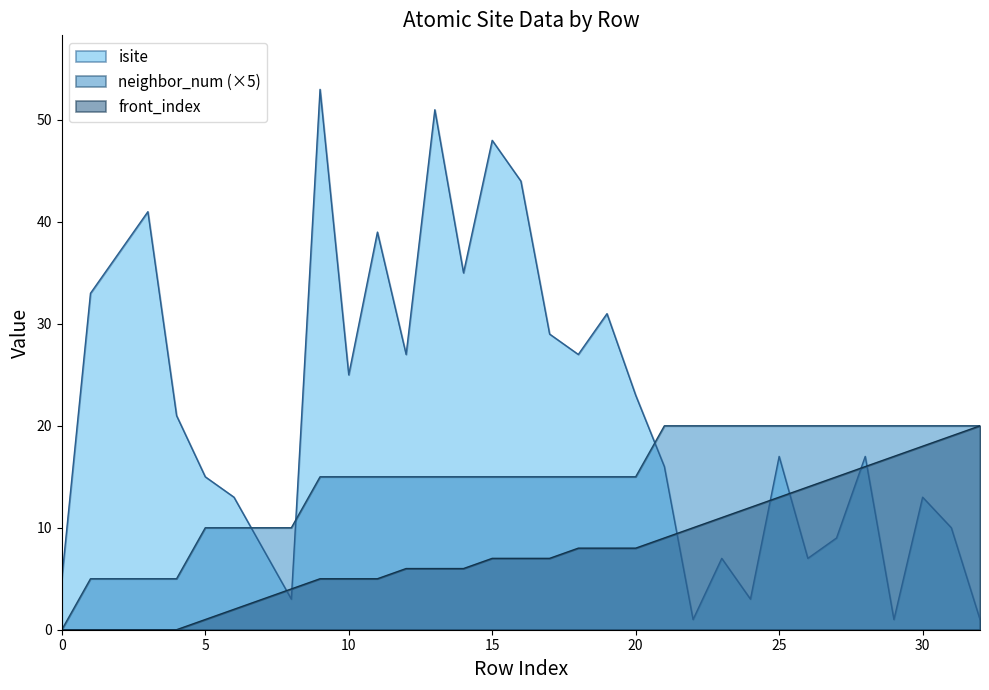

What is the average value of the front_index series?

8